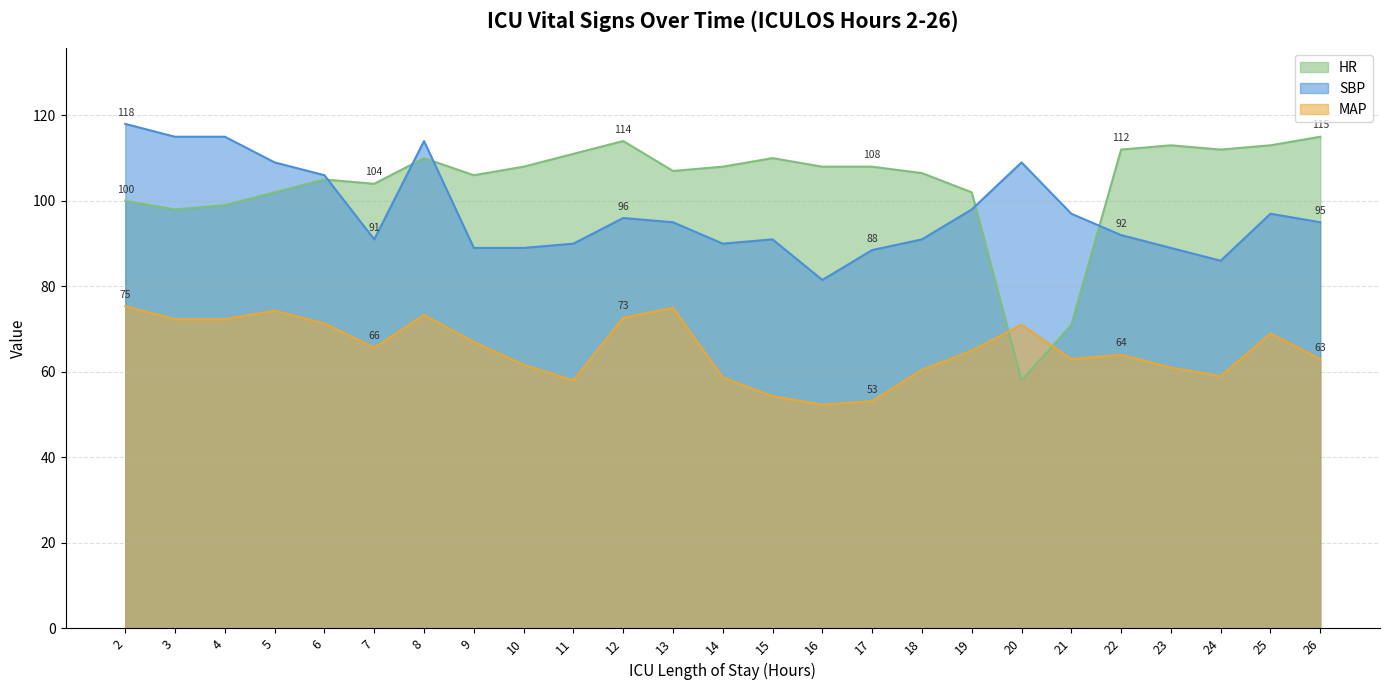

Between 17 and 18, which series saw the biggest shift?

MAP